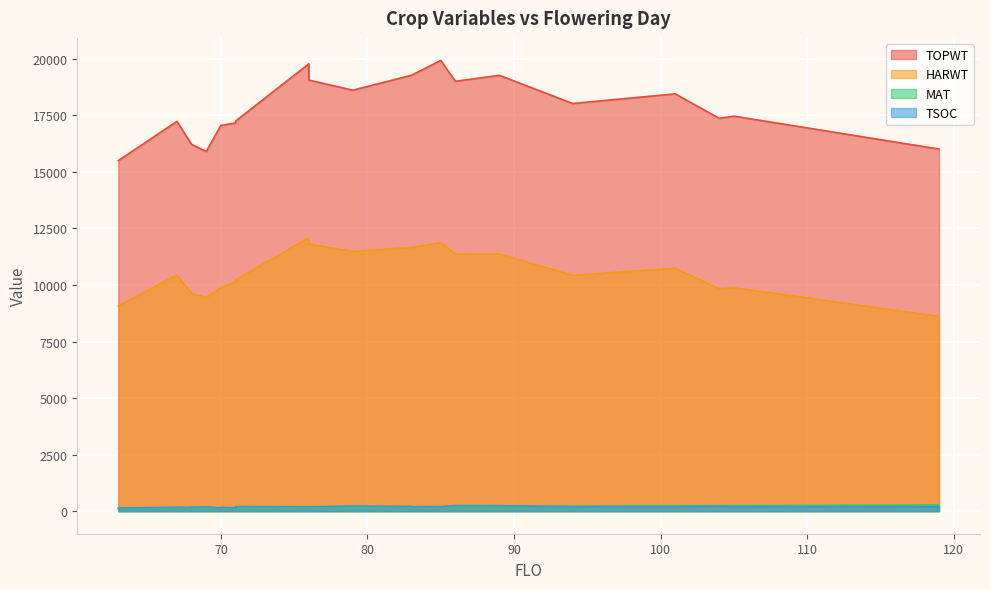

In MAT, how many points are higher than both neighbors (excluding endpoints)?

2